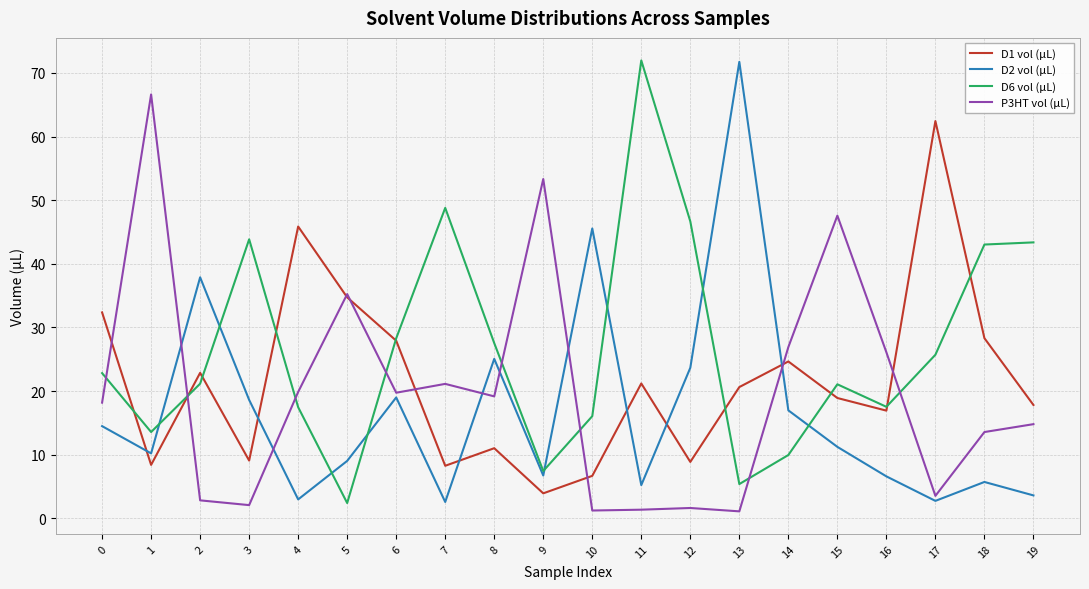

Which series changed the most between 15 and 19?

P3HT vol (µL)